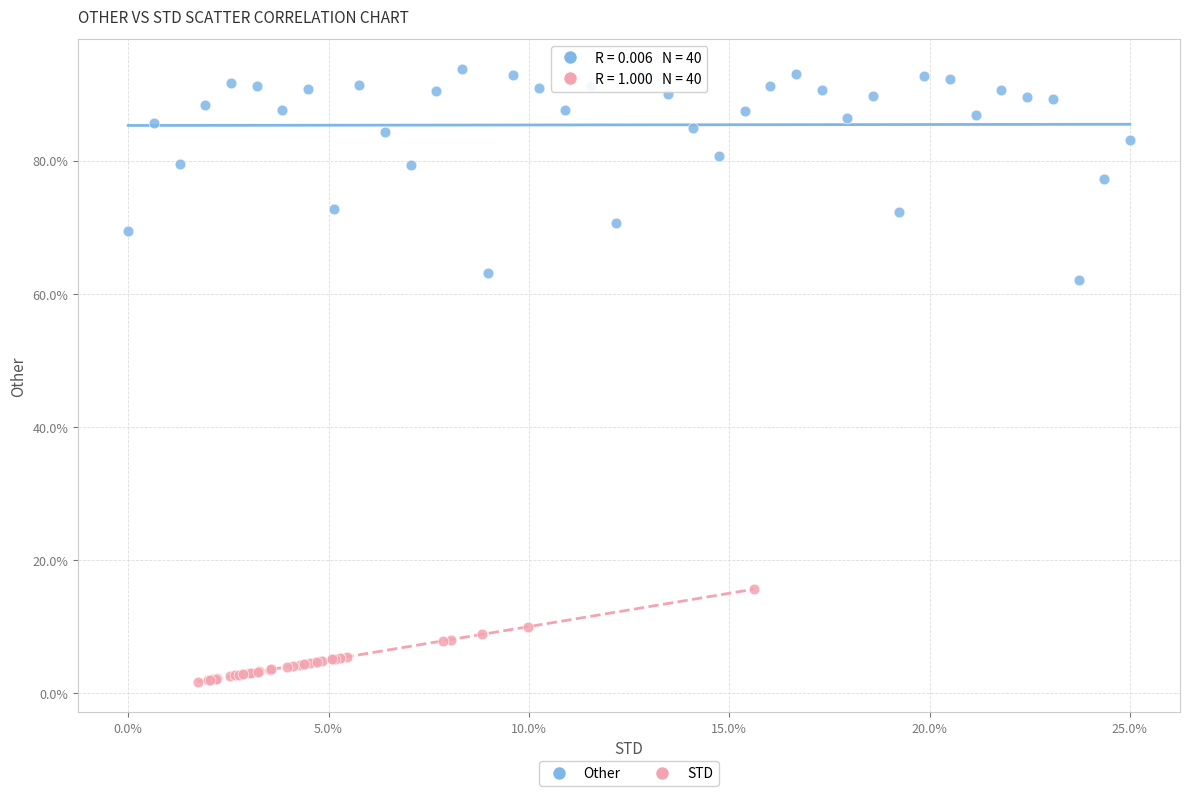

What are all the series names shown in the legend?

Other, STD